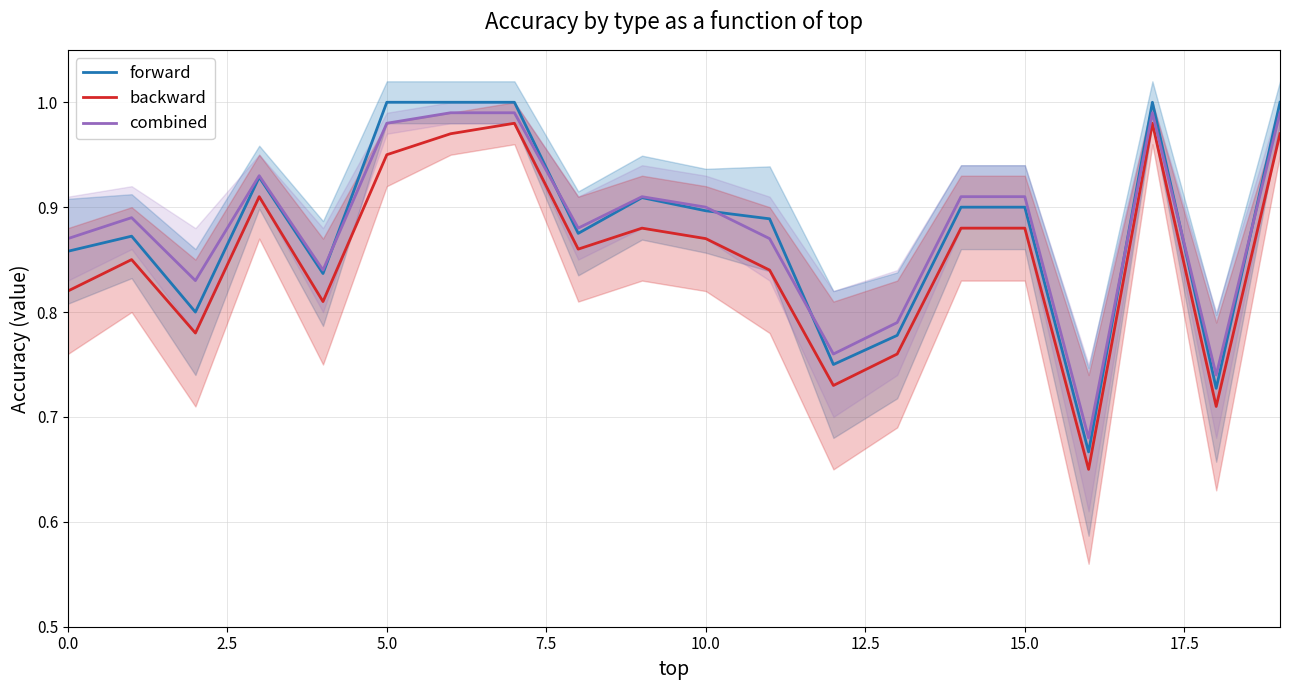

Which category has the lowest value across all series?

16